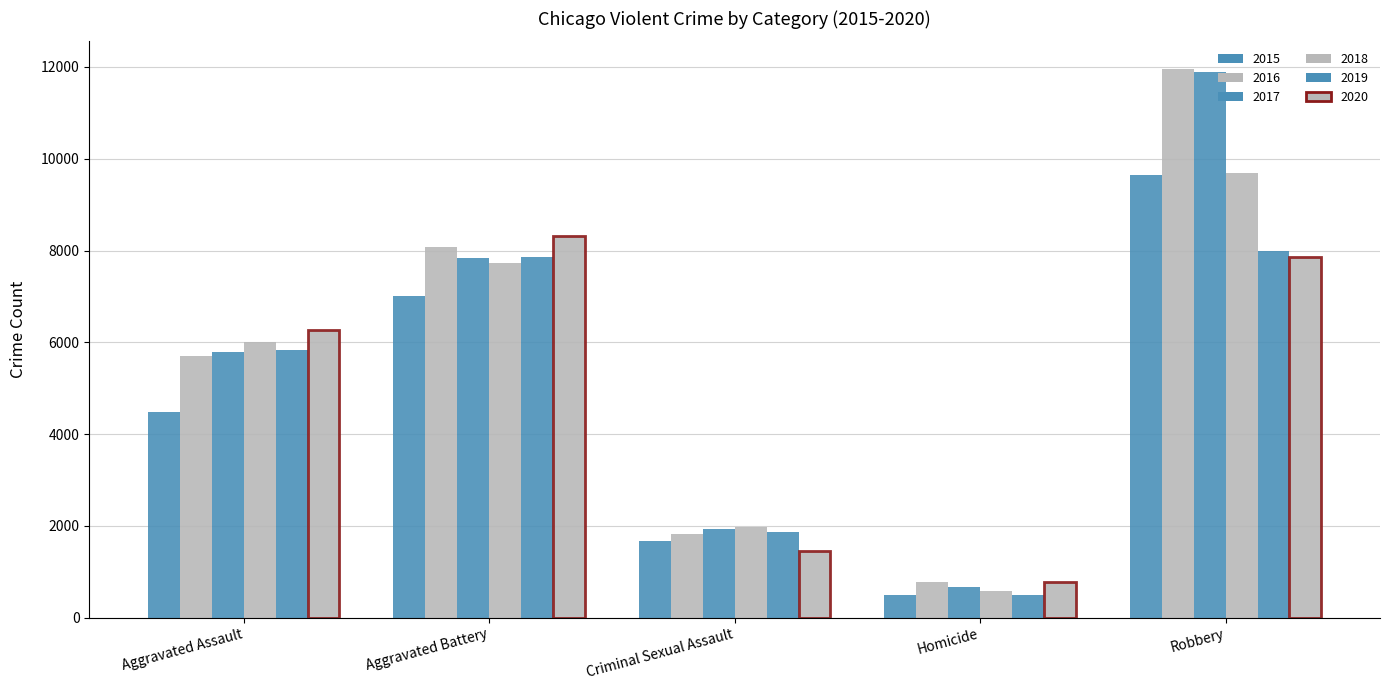

Count the number of categories in the chart.

5